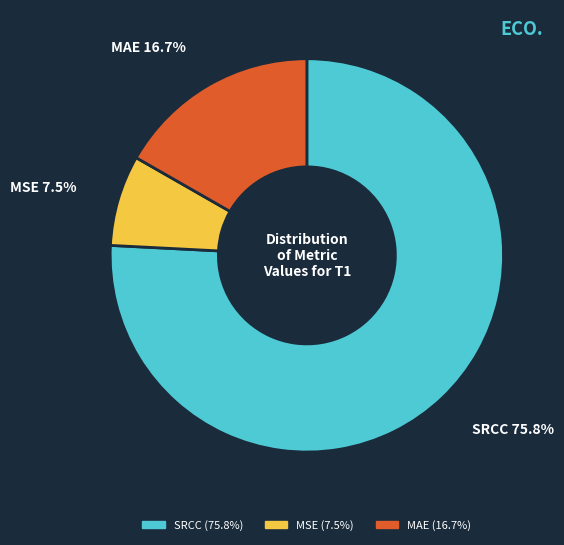

Is MSE the majority of the pie?

No